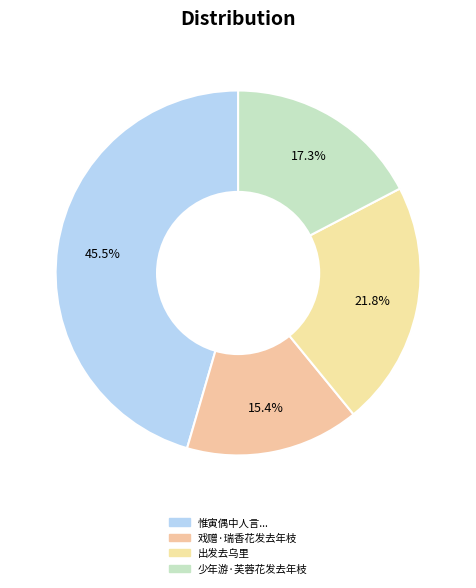

How many slices are in this pie chart?

4